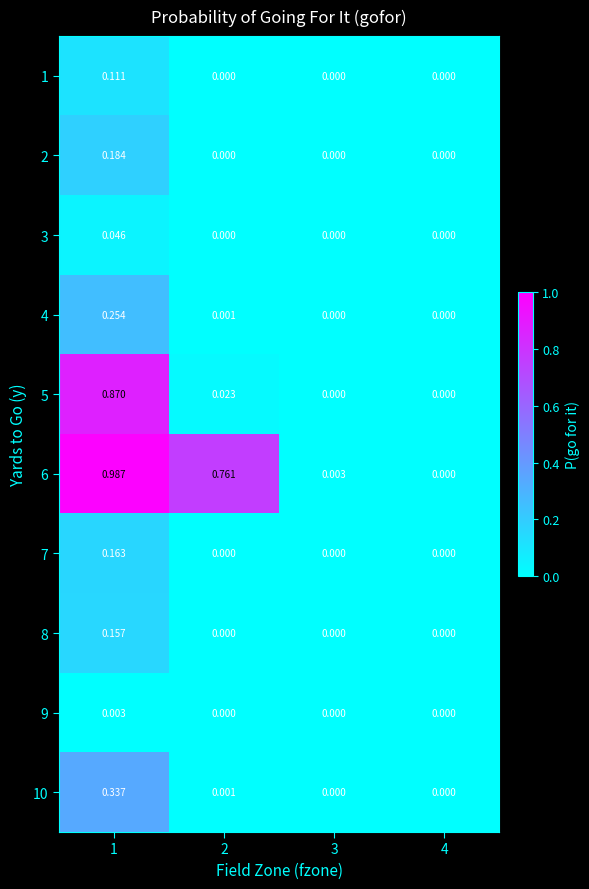

Is the value of 1 at 1 greater than the value of 6 at 3?

Yes